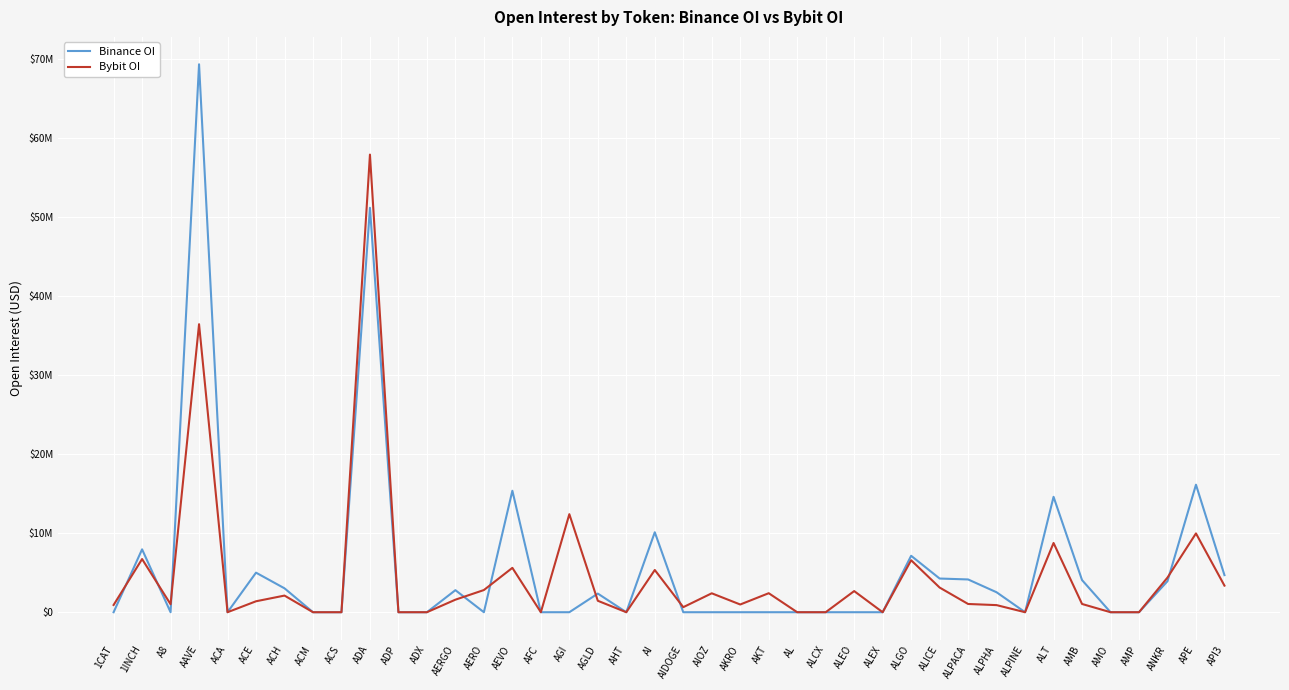

Between ALGO and ACS, which is larger?

ALGO